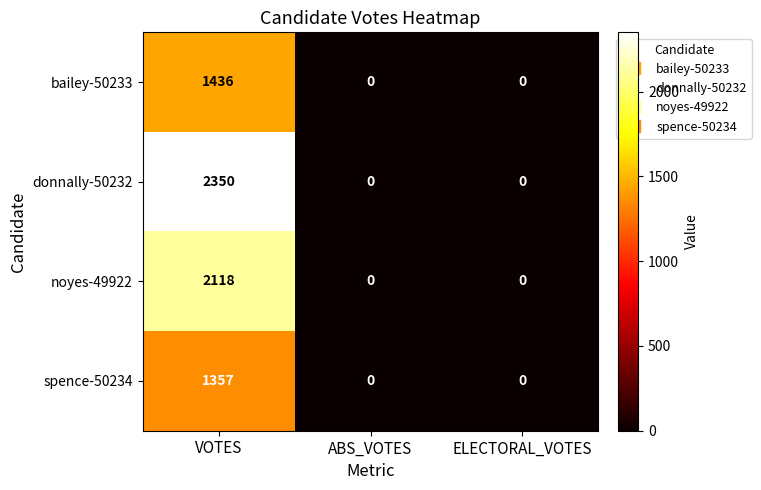

Reading left to right, what are all the values shown in this chart?

bailey-50233: 1436	0	0
donnally-50232: 2350	0	0
noyes-49922: 2118	0	0
spence-50234: 1357	0	0